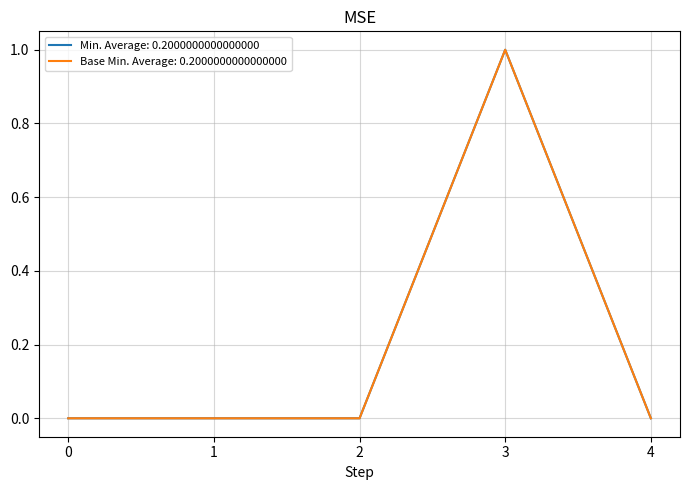

Which series has the largest total across all categories?

Min